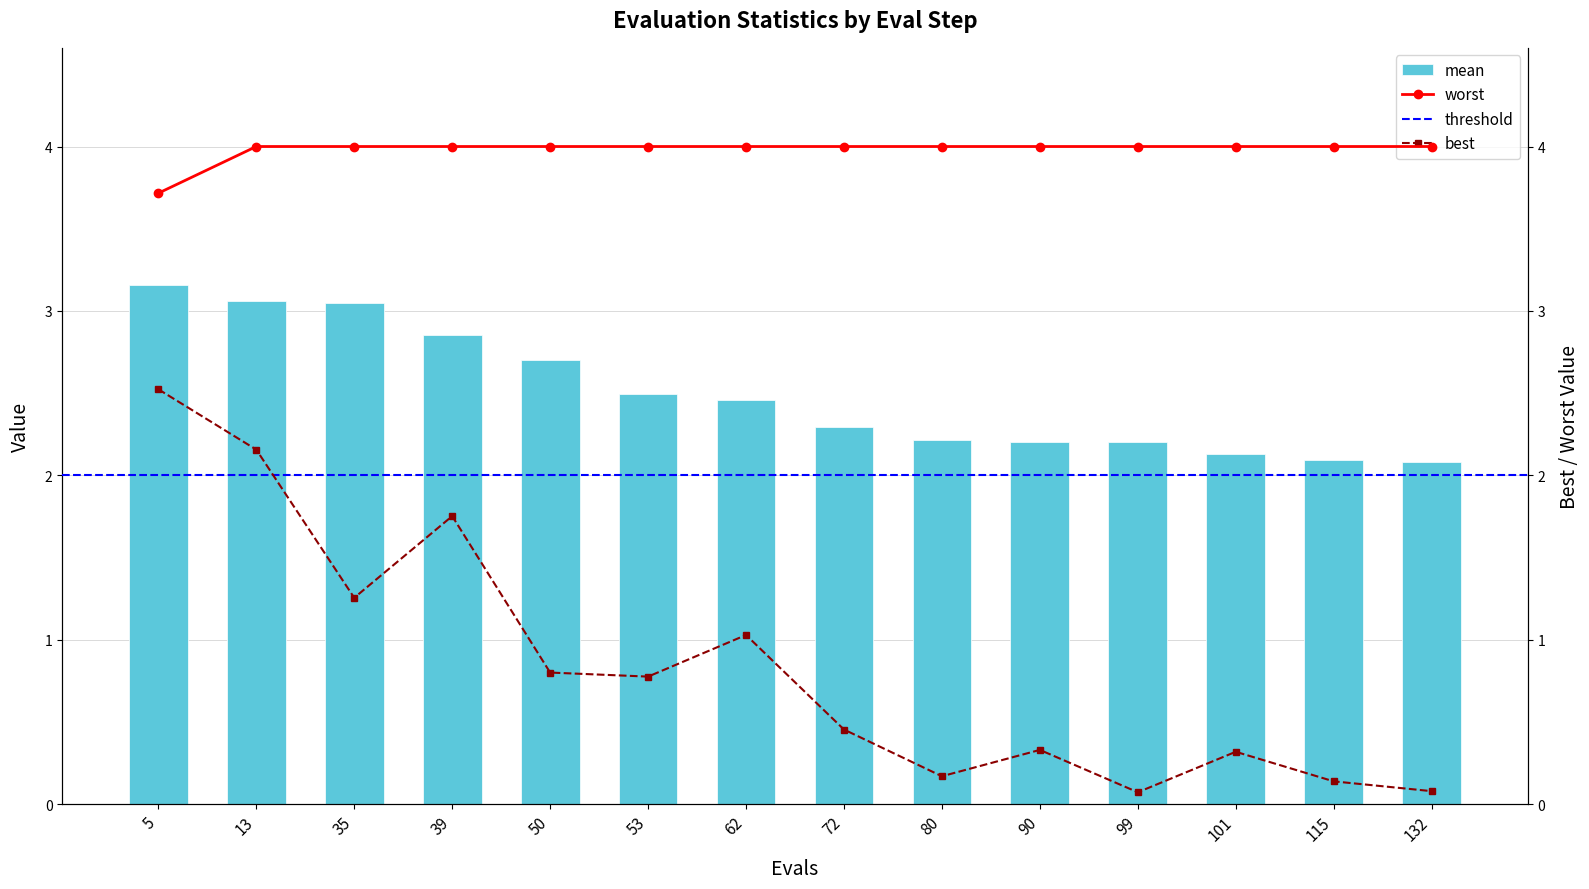

Which label corresponds to the smallest value in the chart?

99